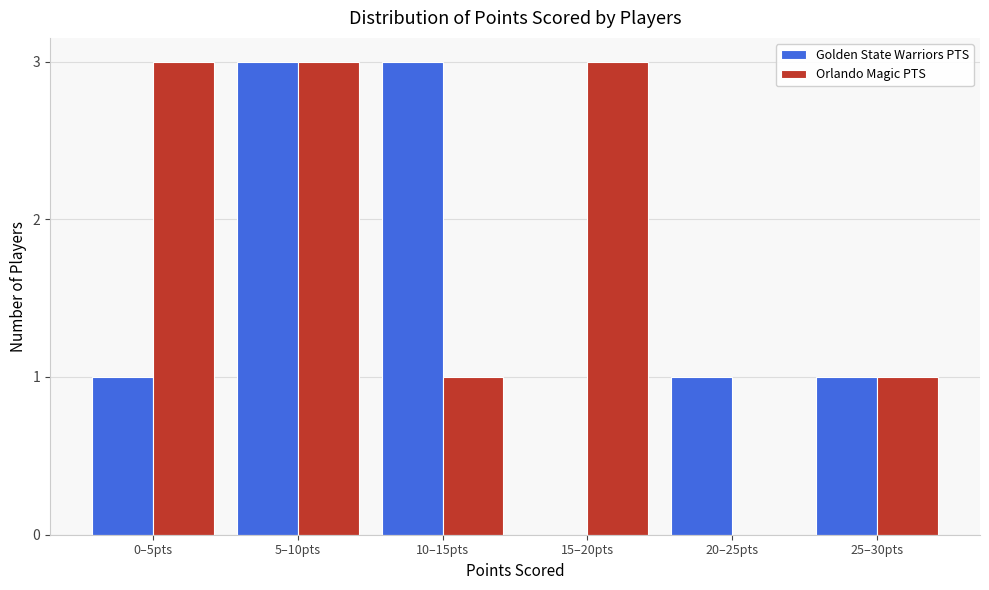

Reading left to right, what are all the values shown in this chart?

Golden State Warriors PTS: 0–5pts=1	5–10pts=3	10–15pts=3	15–20pts=0	20–25pts=1	25–30pts=1
Orlando Magic PTS: 0–5pts=3	5–10pts=3	10–15pts=1	15–20pts=3	20–25pts=0	25–30pts=1